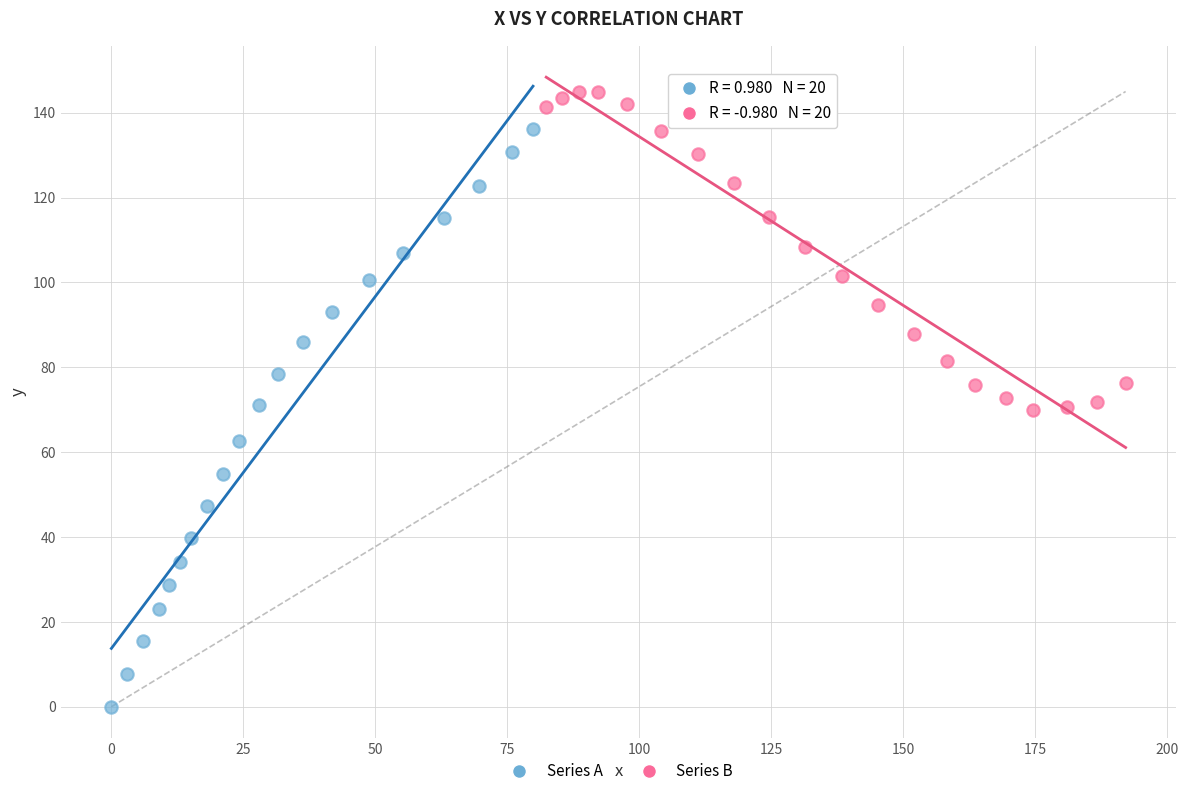

What are all the series names shown in the legend?

Series A, Series B